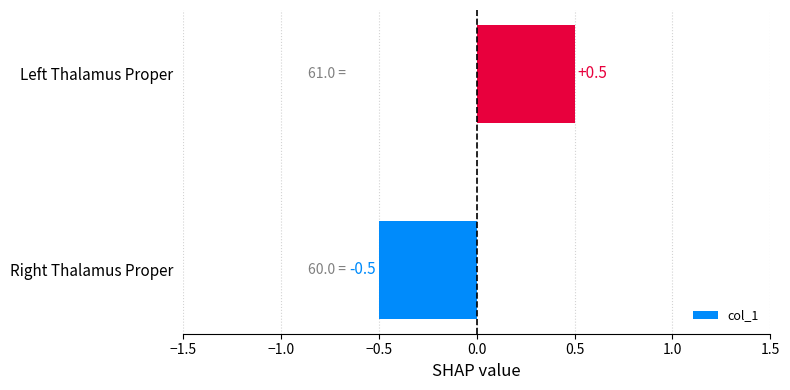

What is the greatest value displayed?

0.5